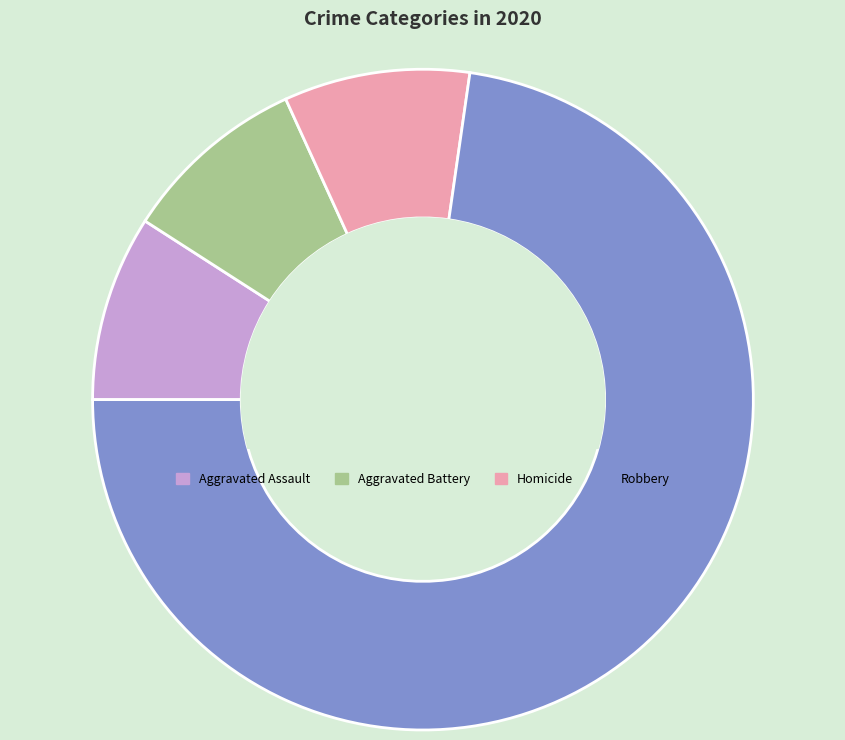

Which has a higher value, Aggravated Battery or Robbery?

Robbery